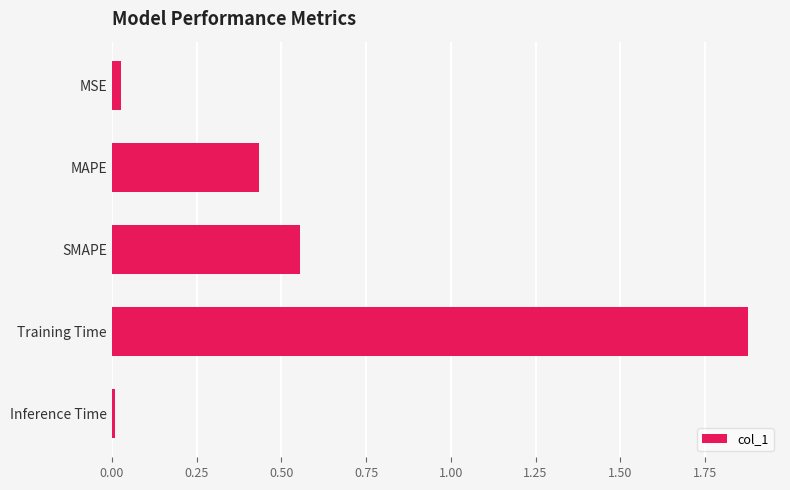

At which label is the value closest to 0?

Inference Time